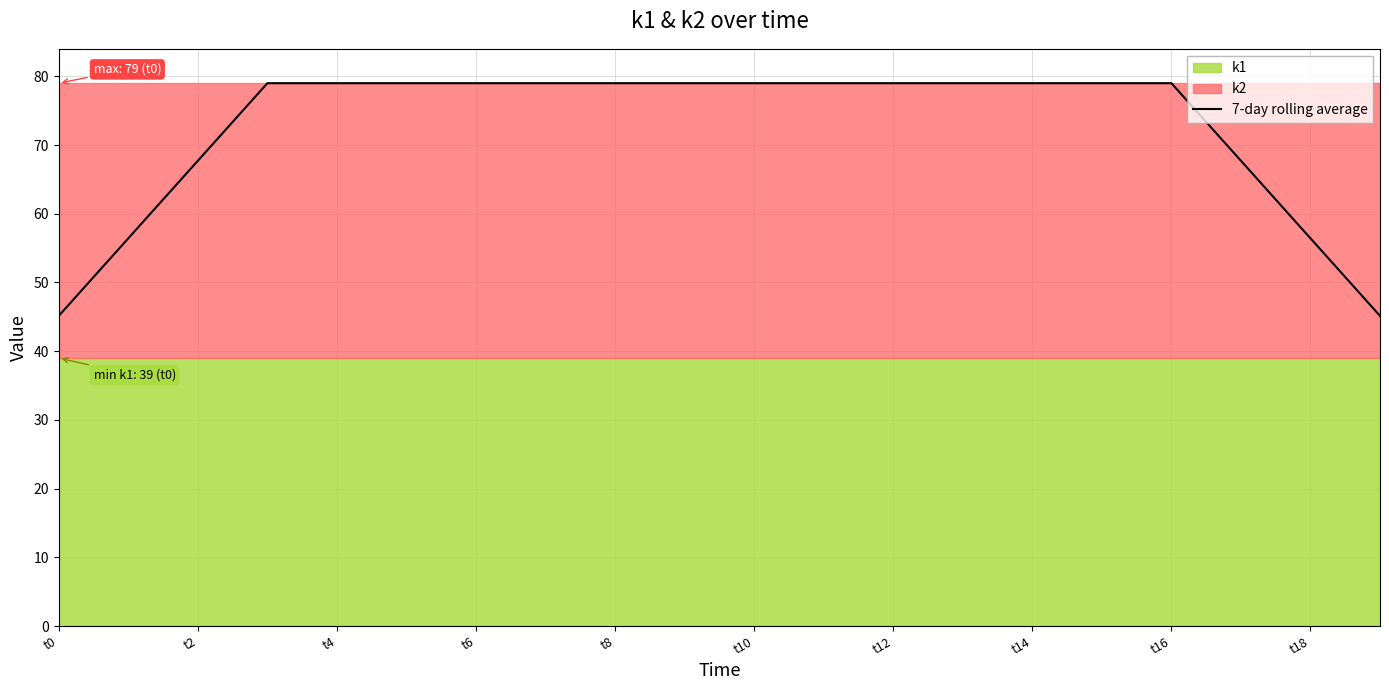

Which category has the lowest value across all series?

t0